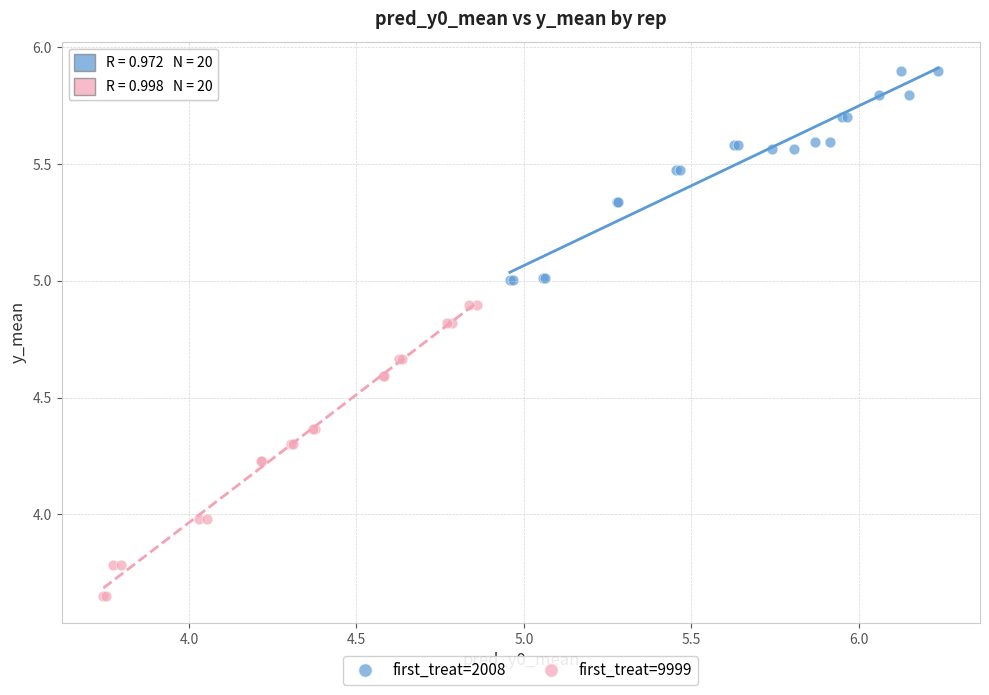

Which series contains the highest Y value?

first_treat=2008